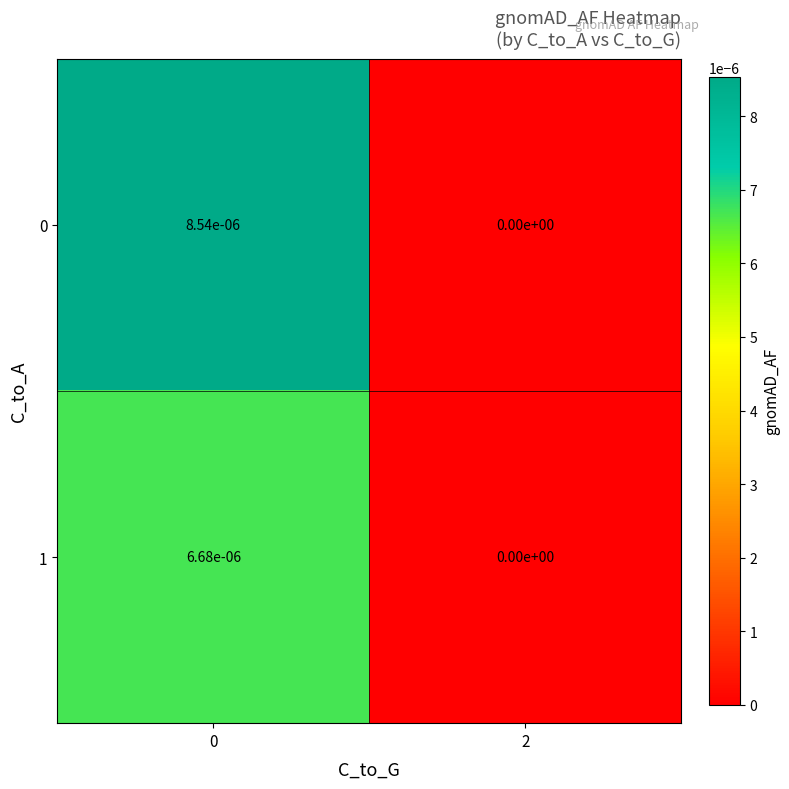

Is it true that 0 equals 0.0 at 2?

True